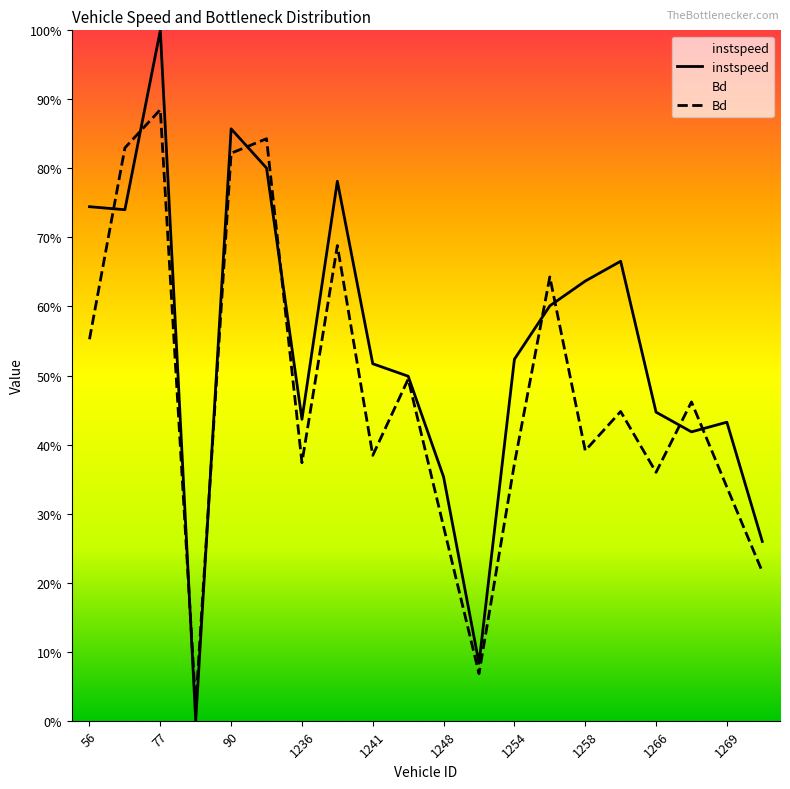

What is the difference between the second highest and minimum values in the instspeed series?

0.9